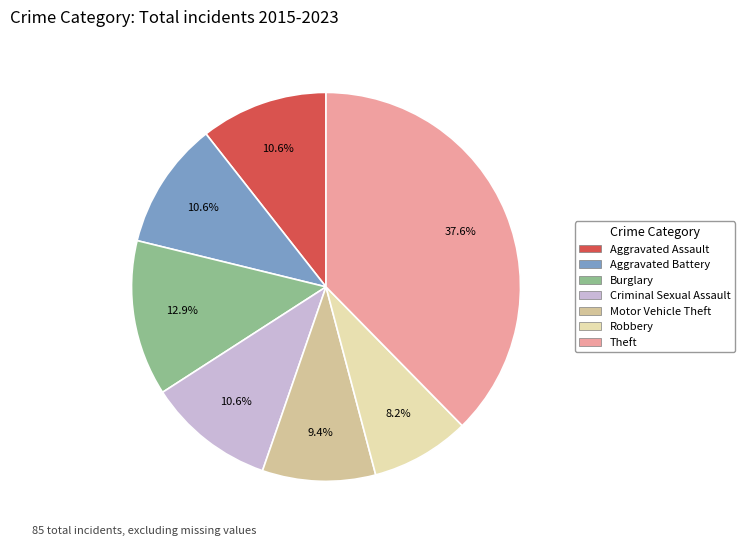

What is the total percentage of Criminal Sexual Assault and Theft?

48.2%